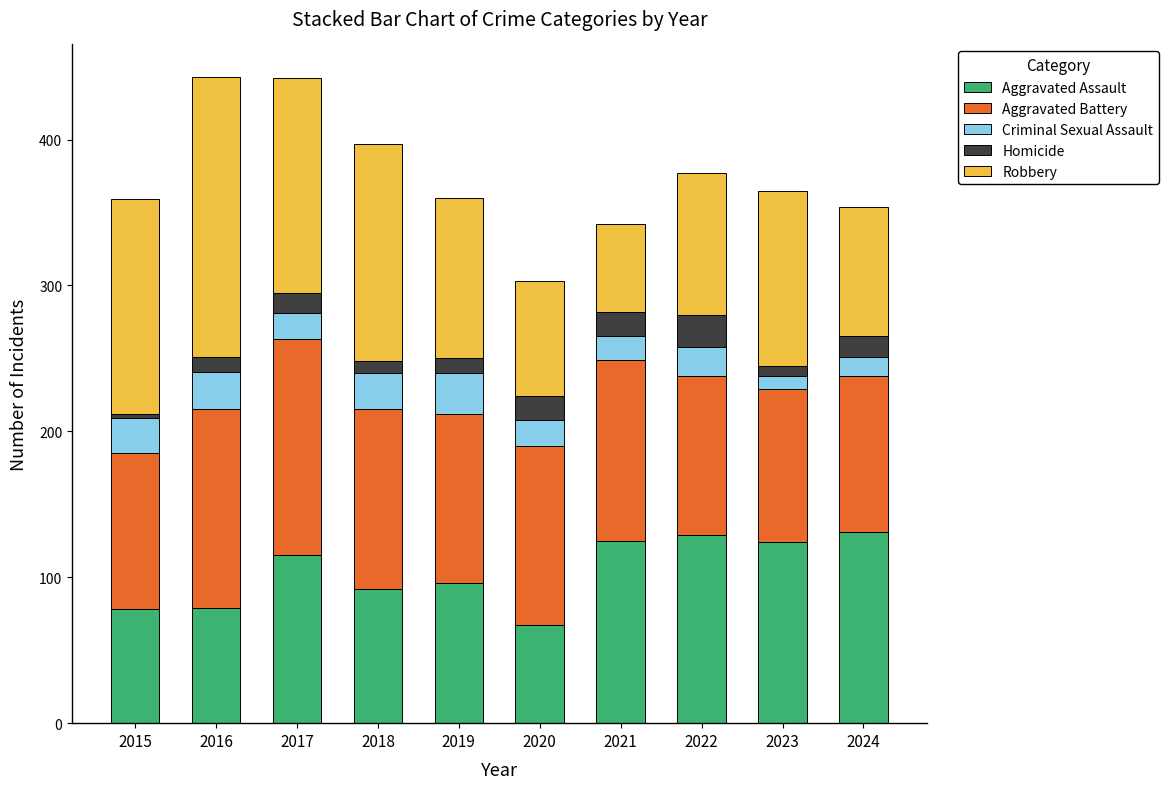

What is the sum of all Aggravated Assault values?

1036